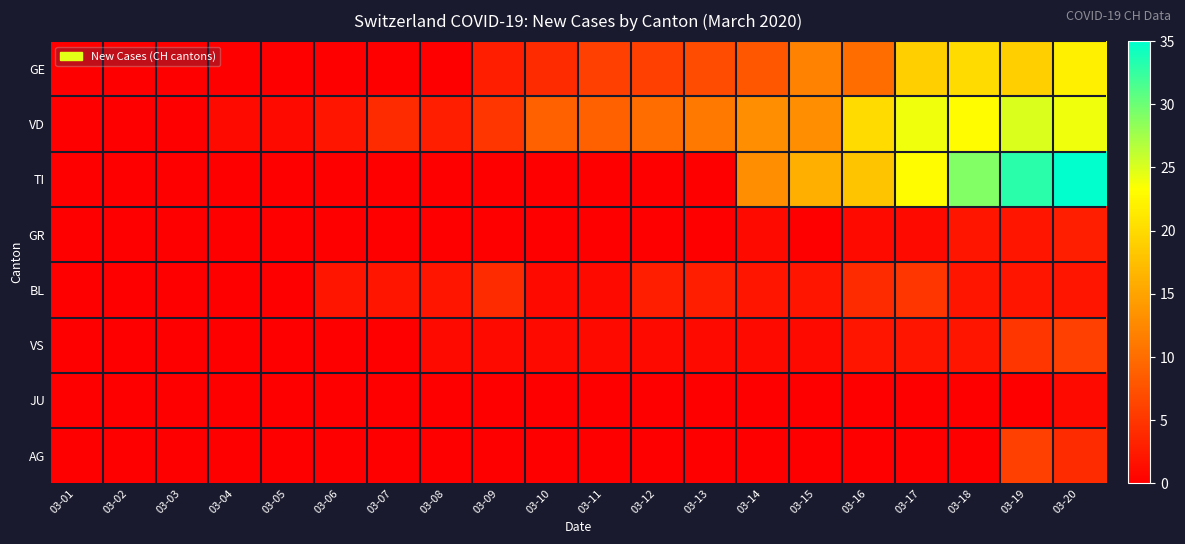

What is the greatest value displayed?

35